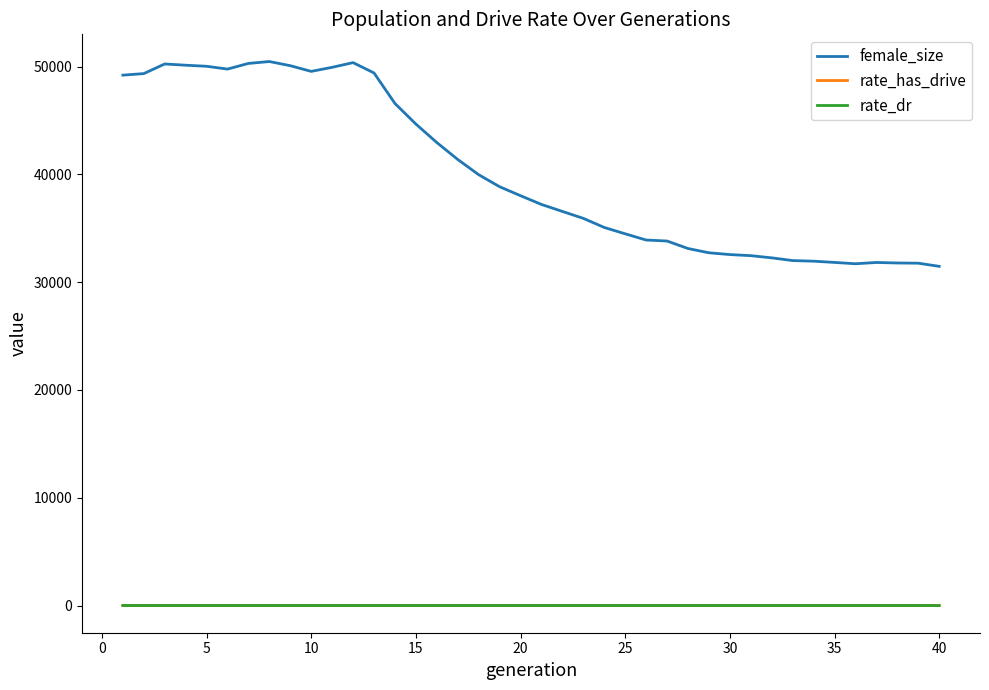

Which series has the largest range (max minus min)?

female_size